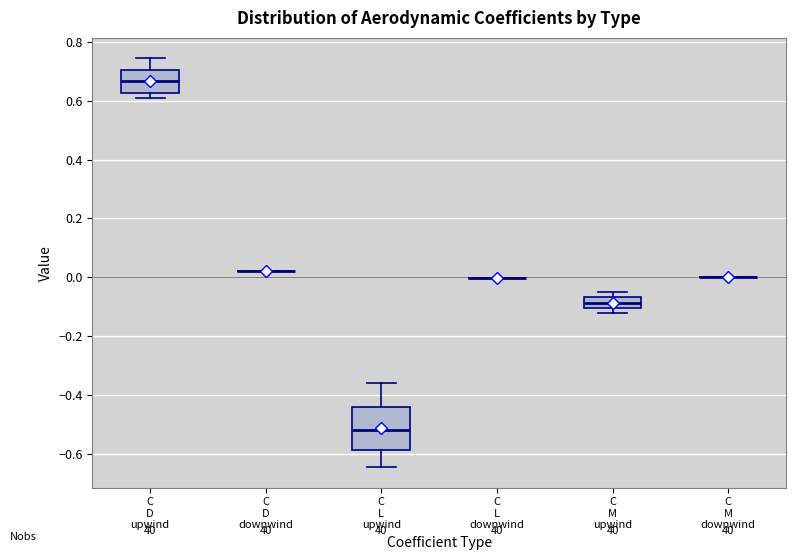

Reading left to right, read every box against the y-axis: the position of its median line, the range the box covers, and the ends of its whiskers. The values are not printed on the chart, so give them approximately, as read against the axis.

C D upwind: median 0.66, box 0.62 to 0.70, whiskers 0.60 to 0.74
C D downwind: box collapsed to a line at 0.02, whiskers 0.02 to 0.02
C L upwind: median -0.52, box -0.58 to -0.44, whiskers -0.64 to -0.36
C L downwind: box collapsed to a line at 0.00, whiskers 0.00 to 0.00
C M upwind: median -0.08, box -0.10 to -0.06, whiskers -0.12 to -0.04
C M downwind: box collapsed to a line at 0.00, whiskers 0.00 to 0.00